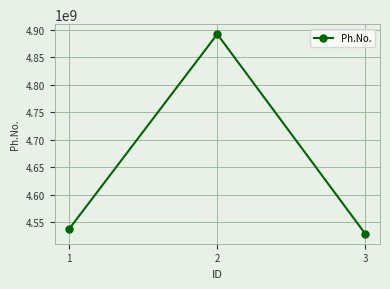

Reading left to right, list all the values displayed in this chart.

4537829158	4892184058	4528727830